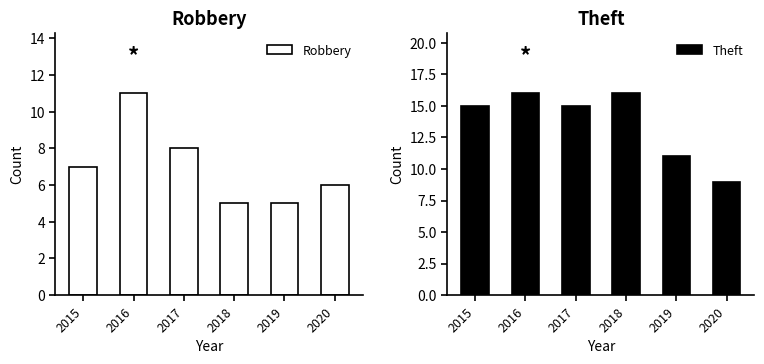

How many bars are there in total?

12